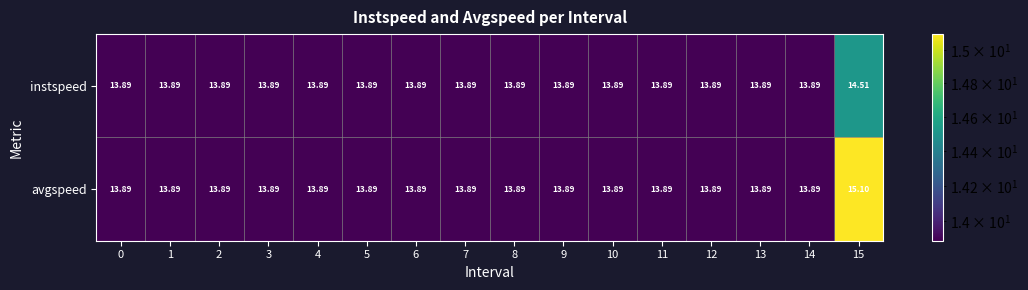

At how many categories does at least one series exceed 14?

1